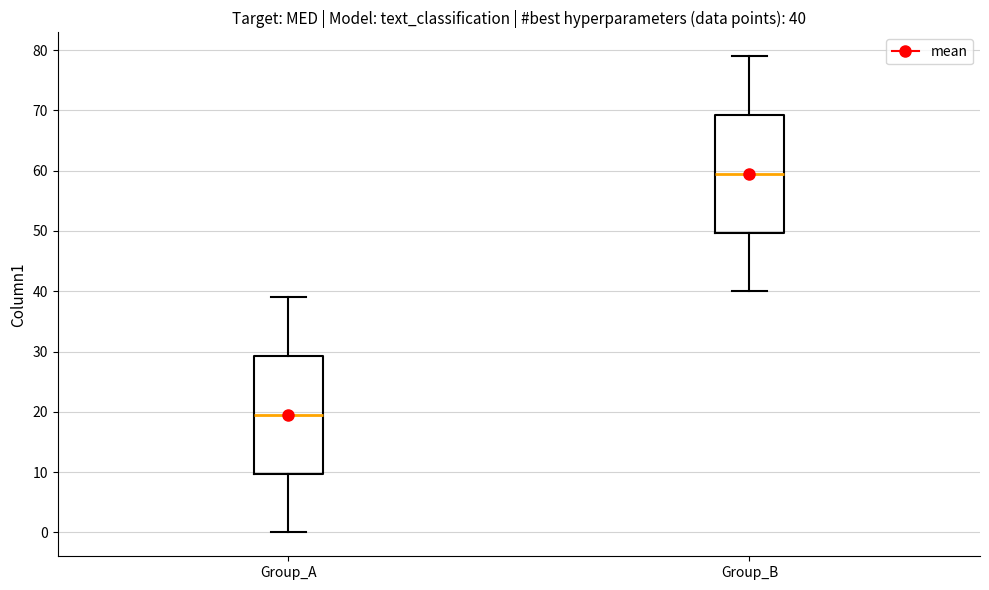

Which box has the lowest median line?

Group_A